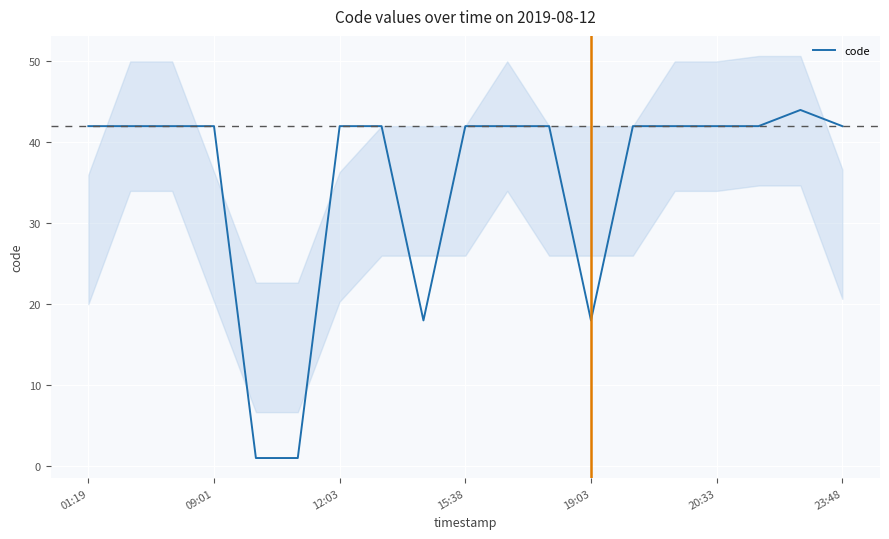

The code series shows 64 at 01:19. True or false?

False